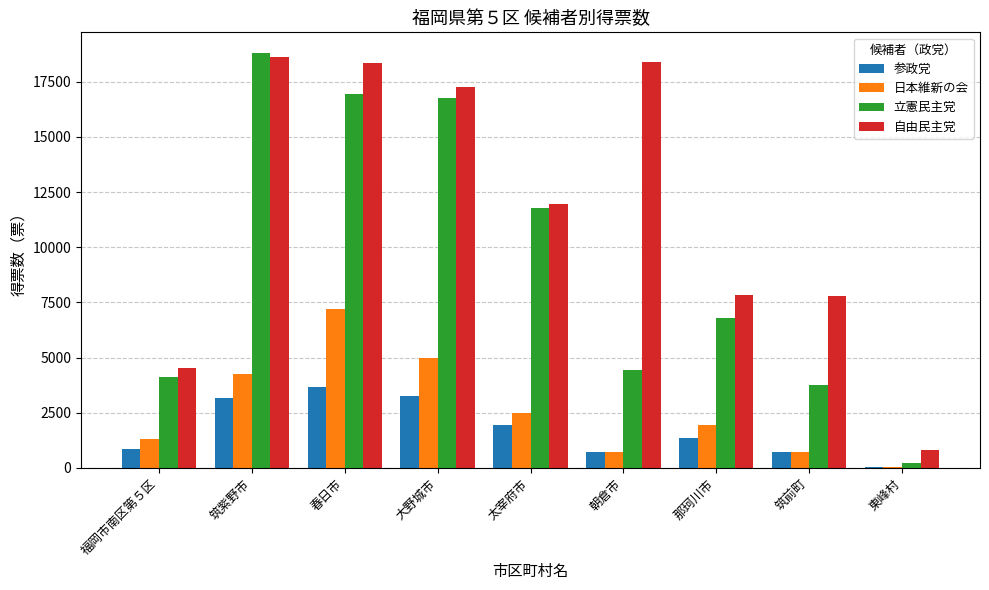

Is the value of 立憲民主党 at 筑紫野市 greater than the value of 参政党 at 朝倉市?

Yes